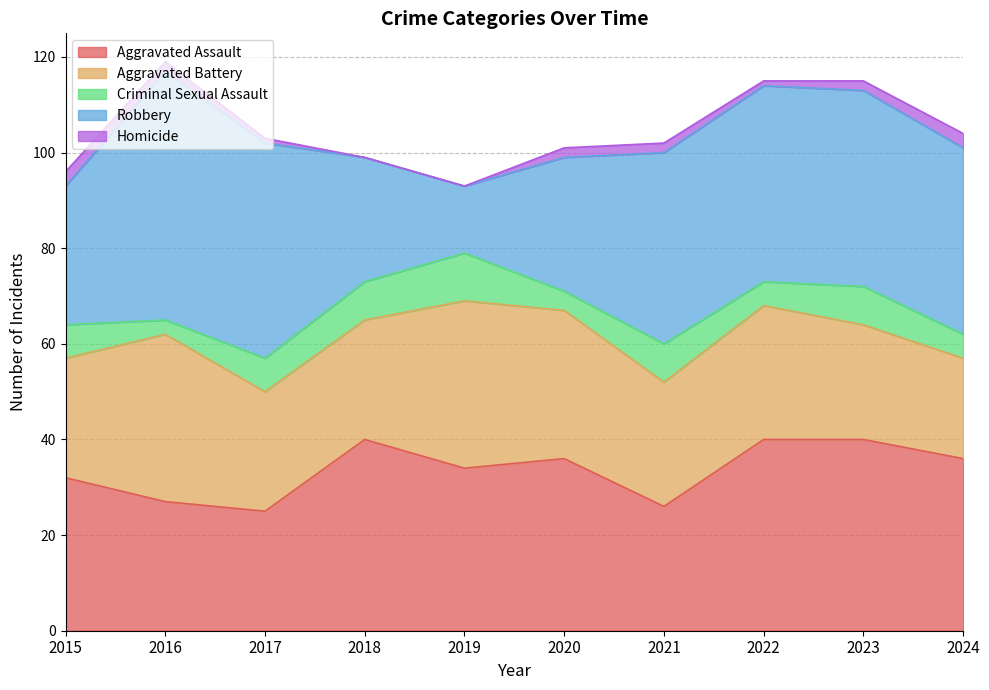

True or false: Aggravated Assault has a value of 20 at 2022.

False